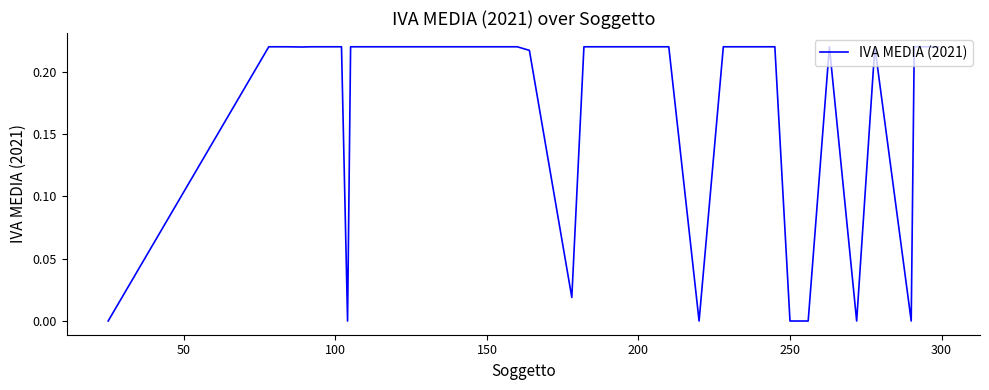

How many interior local valleys (lower than both neighbors) does the data have?

10